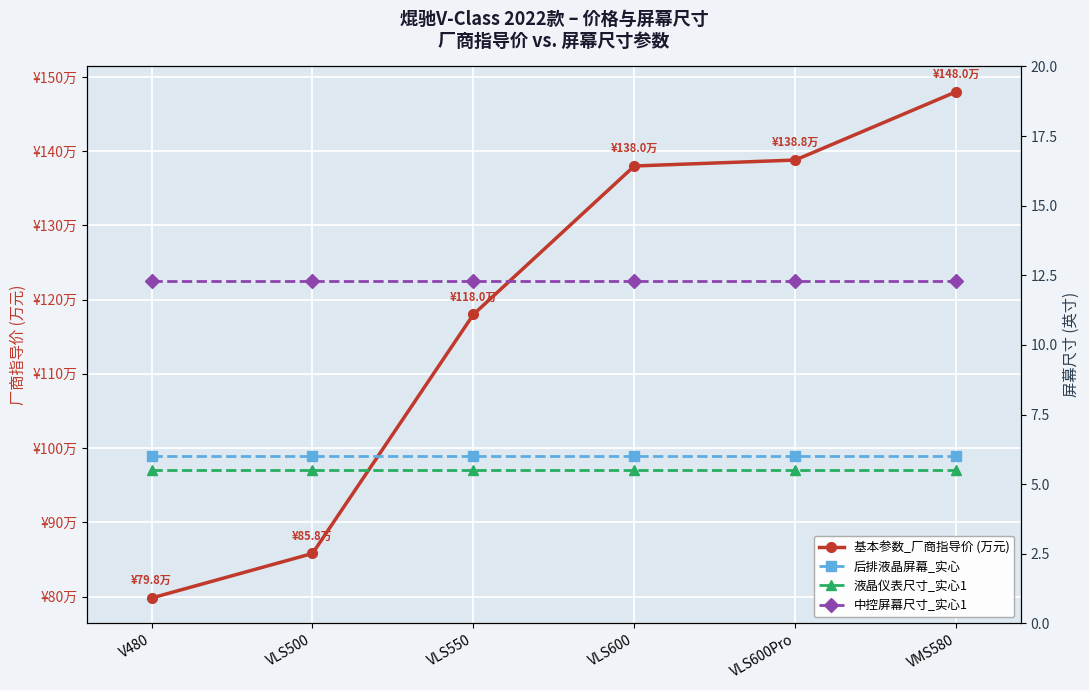

True or false: 中控屏幕尺寸_实心1 and 后排液晶屏幕_实心 cross at least once.

False